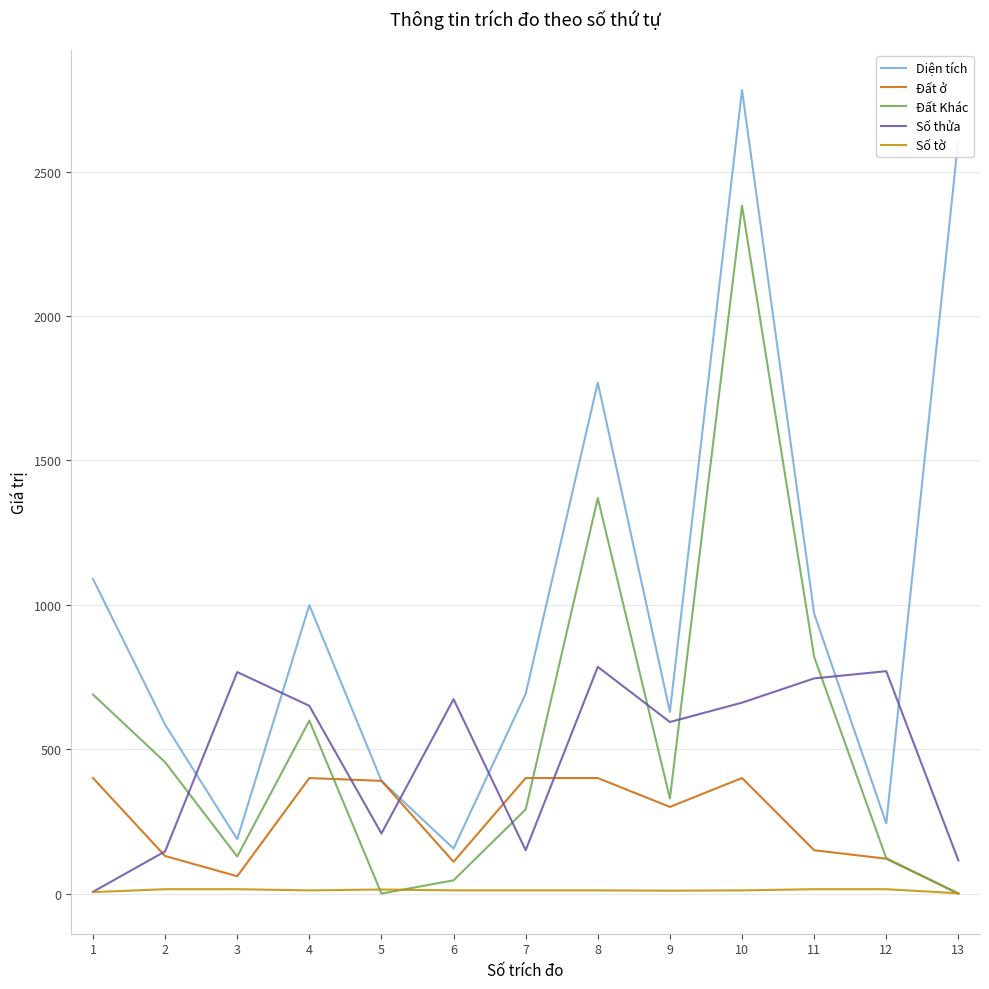

At which category is the sum across all series the highest?

10